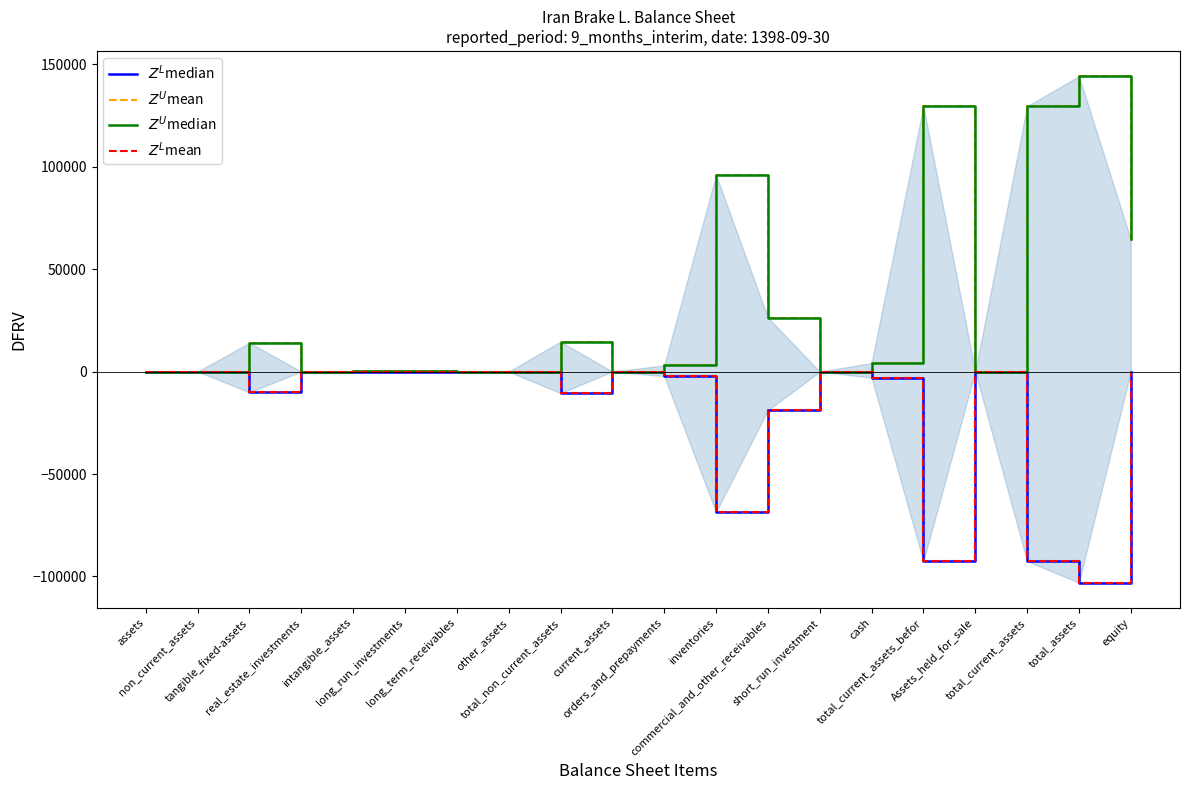

Reading left to right, transcribe all the data shown in this chart.

$Z^L$median: 0.0	0.0	-10045.2	0.0	-55.5	-349.0	0.0	0.0	-10449.8	0.0	-2171.5	-68524.0	-18858.2	0.0	-2985.5	-92539.2	0.0	-92539.2	-102989.0	0.0
$Z^U$mean: 0.0	0.0	14063.3	0.0	77.7	488.6	0.0	0.0	14629.6	0.0	3040.1	95933.6	26401.5	0.0	4179.7	129554.9	0.0	129554.9	144184.6	64645.0
$Z^U$median: 0.0	0.0	14063.3	0.0	77.7	488.6	0.0	0.0	14629.6	0.0	3040.1	95933.6	26401.5	0.0	4179.7	129554.9	0.0	129554.9	144184.6	64645.0
$Z^L$mean: 0.0	0.0	-10045.2	0.0	-55.5	-349.0	0.0	0.0	-10449.8	0.0	-2171.5	-68524.0	-18858.2	0.0	-2985.5	-92539.2	0.0	-92539.2	-102989.0	0.0